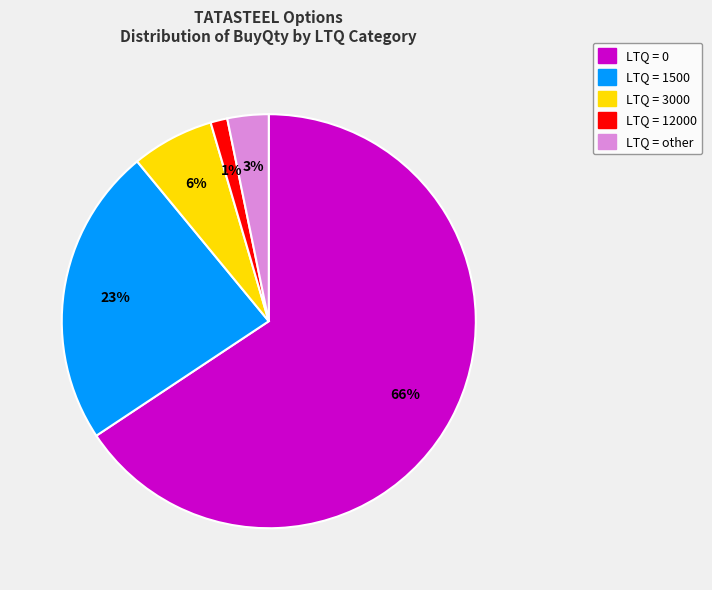

Is there any slice that represents more than half of the pie?

Yes